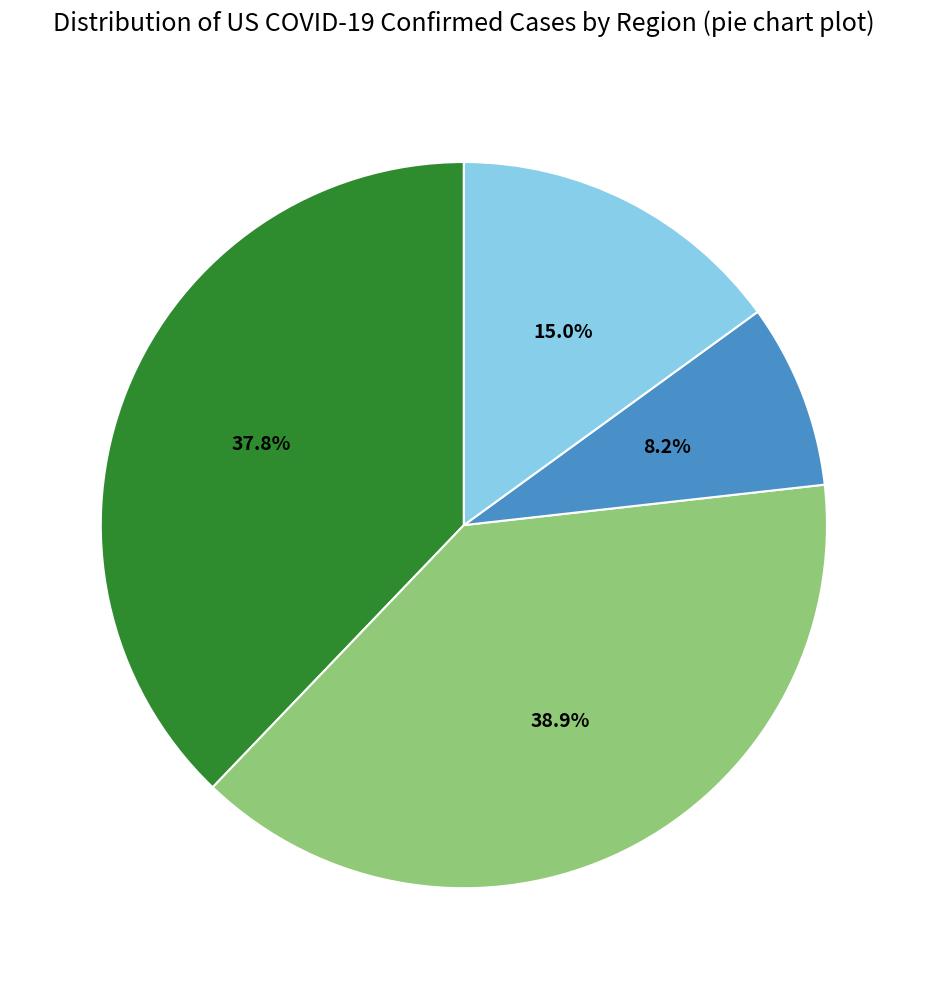

Does any single category account for the majority?

No